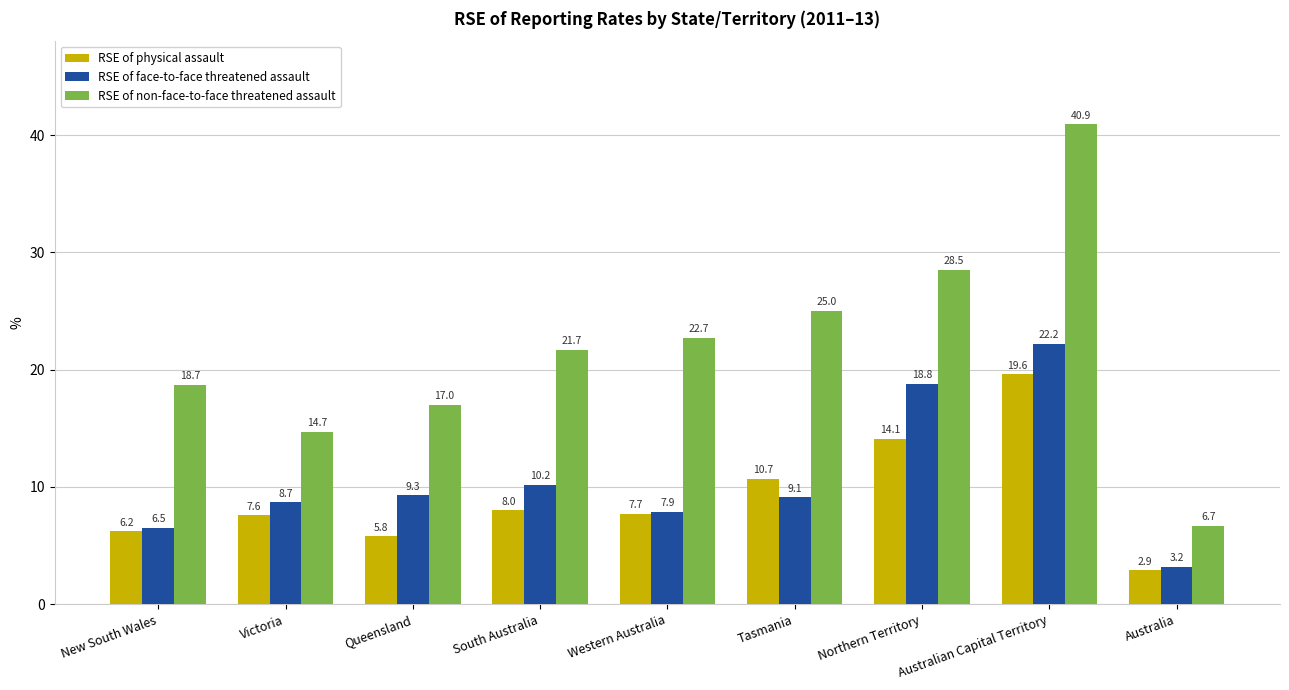

Is it true that RSE of non-face-to-face threatened assault equals 4.5 at Queensland?

False